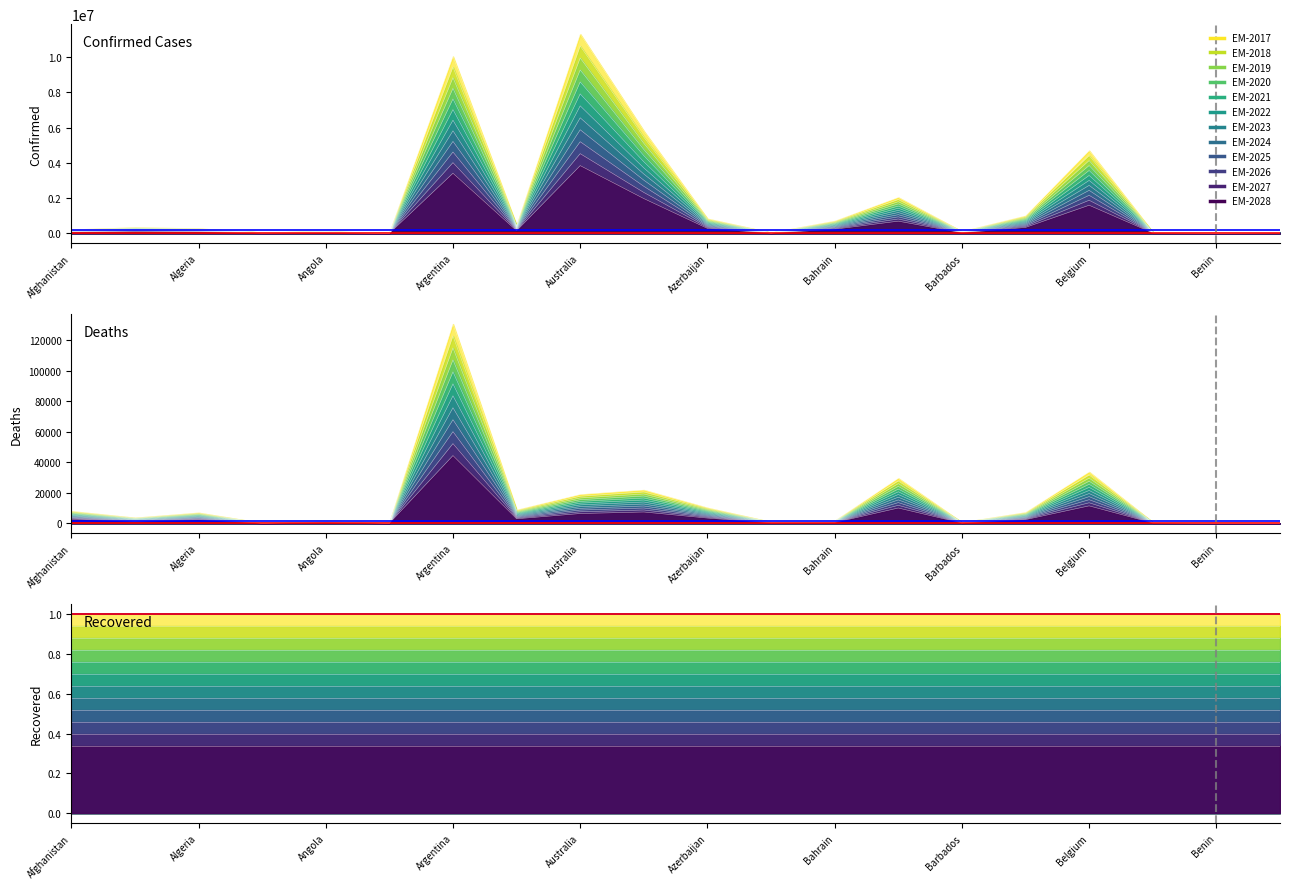

What is the difference between the second highest and second lowest values in the Deaths series?

29423.7